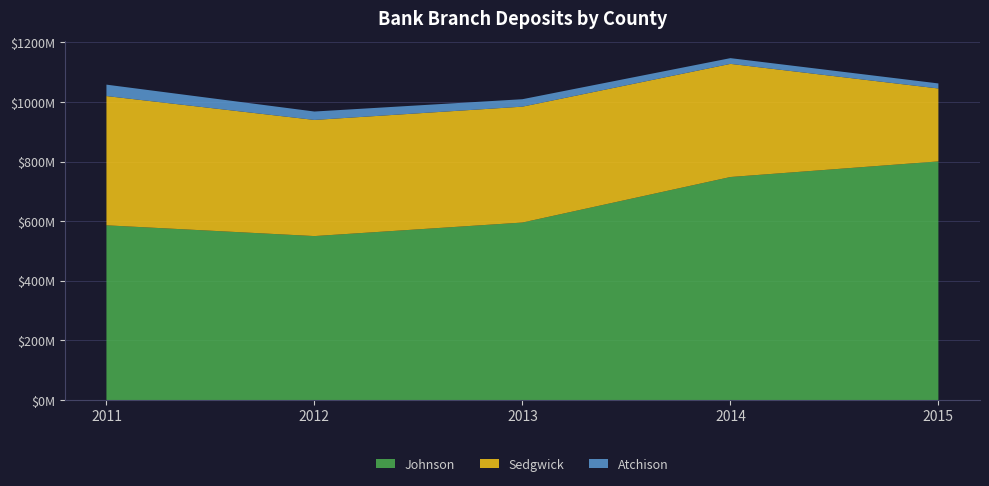

Reading left to right, list all the values displayed in this chart.

Johnson: 586436000	550290000	595729000	748493000	800887000
Sedgwick: 433747000	389751000	388851000	379678000	244680000
Atchison: 38291000	28208000	25013000	19230000	16975000